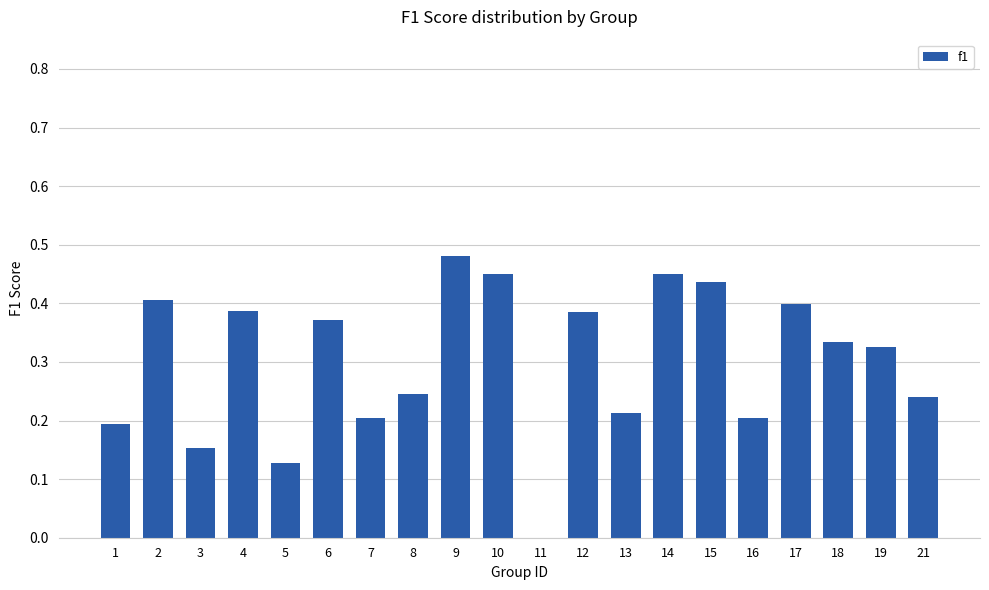

True or false: the data shows 0.2 at 6.

False